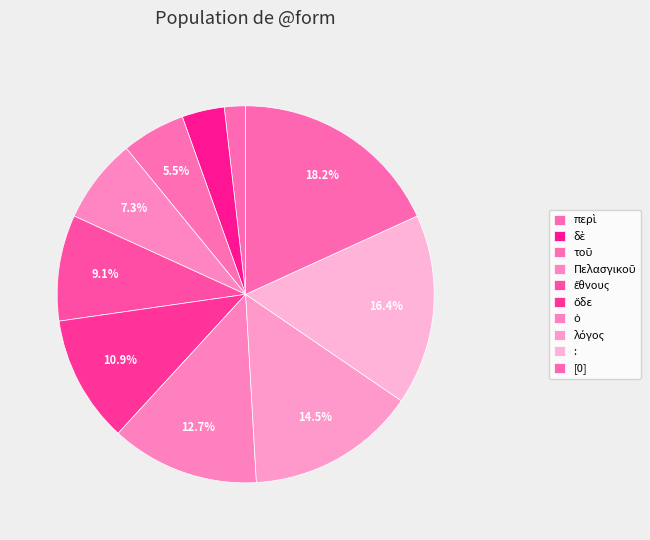

What is the largest slice in the pie chart?

[0]